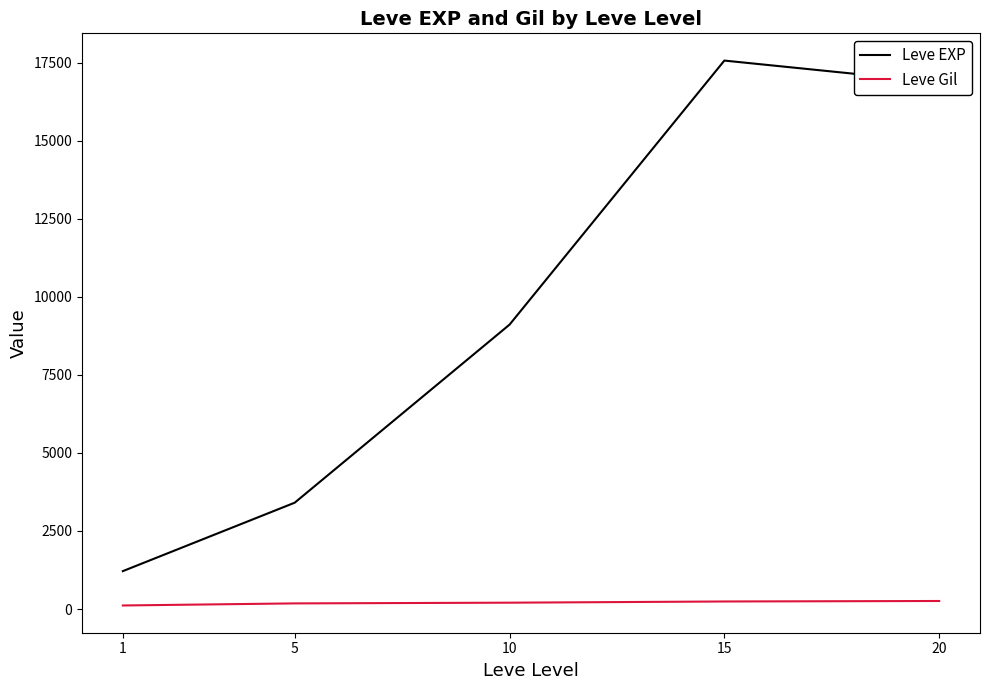

Rank the series by their maximum value, from lowest to highest.

Leve Gil, Leve EXP